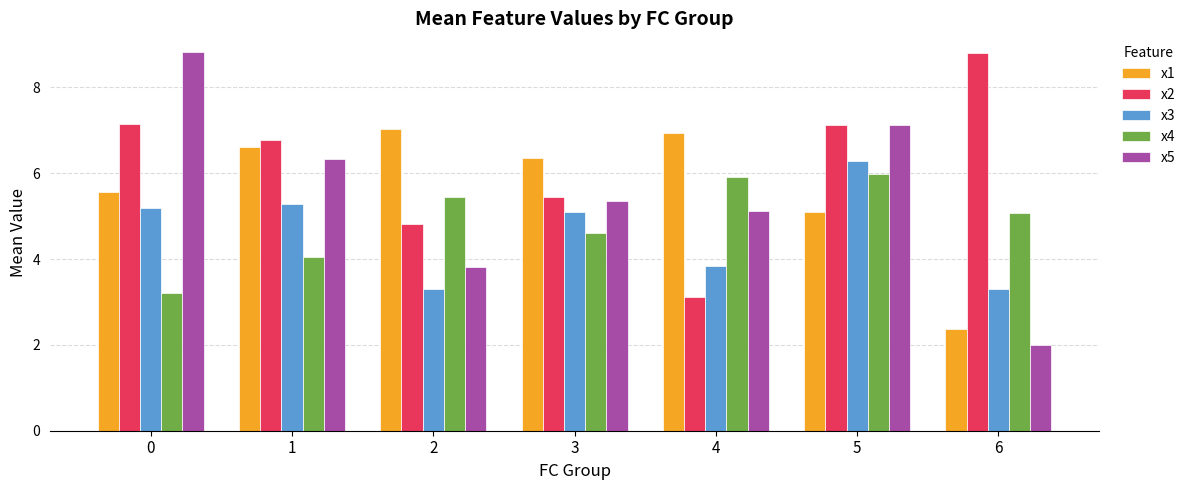

Which series has the largest total across all categories?

x2